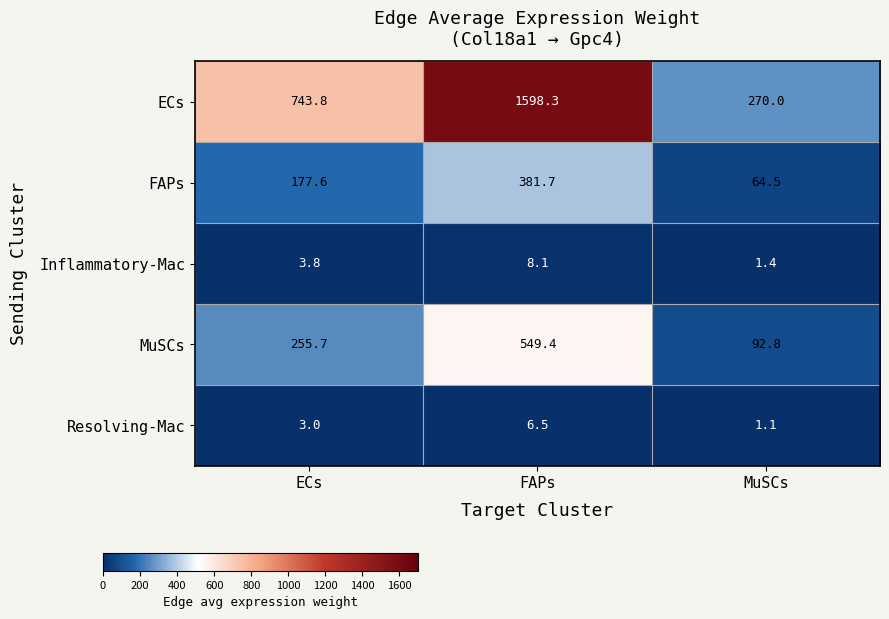

Reading left to right, extract all data points from this chart.

ECs: ECs=743.8	FAPs=1598.3	MuSCs=270.0
FAPs: ECs=177.6	FAPs=381.7	MuSCs=64.5
Inflammatory-Mac: ECs=3.8	FAPs=8.1	MuSCs=1.4
MuSCs: ECs=255.7	FAPs=549.4	MuSCs=92.8
Resolving-Mac: ECs=3.0	FAPs=6.5	MuSCs=1.1